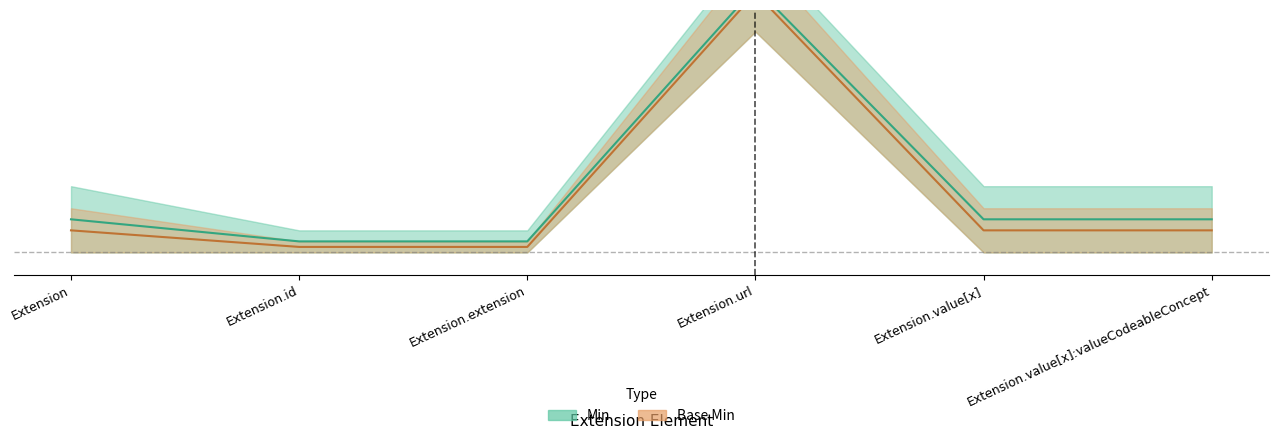

What position from the right is Extension.extension?

4